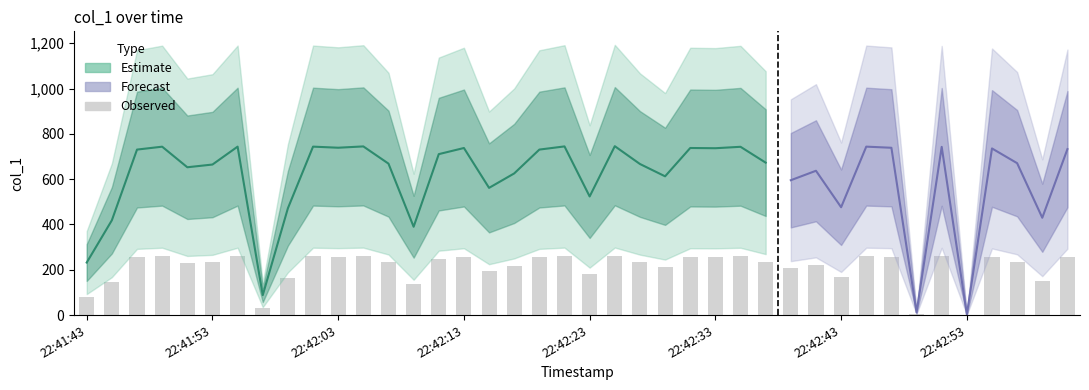

How many data points are less than 235?

20